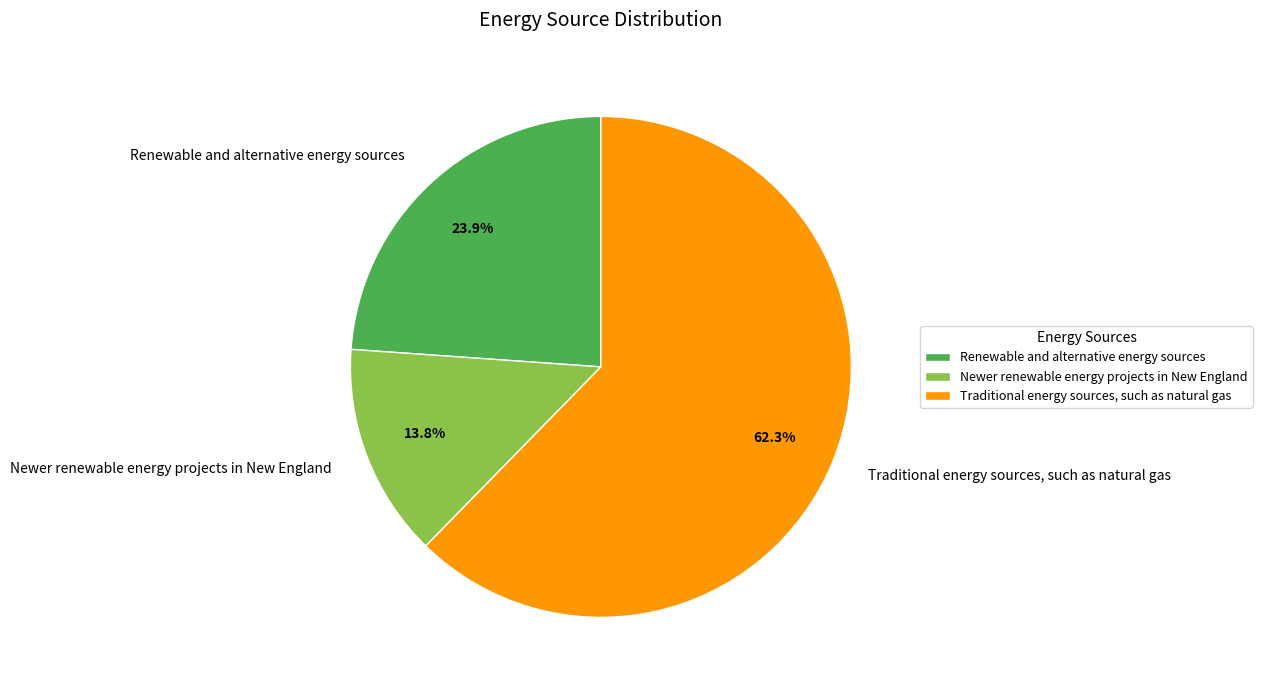

Do Newer renewable energy projects in New England and Renewable and alternative energy sources together represent more than half of the pie?

No